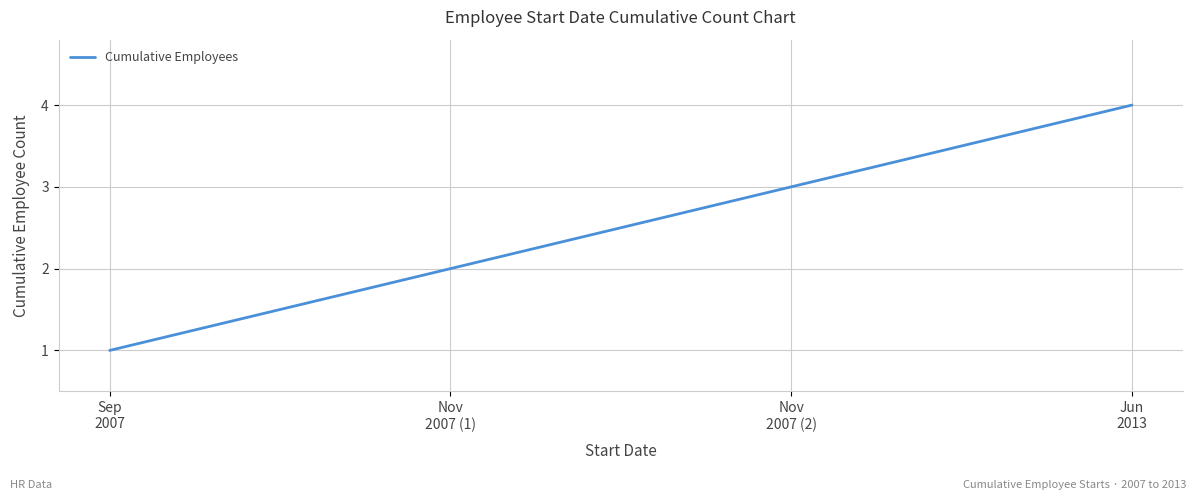

Rank the categories by value from lowest to highest.

Sep
2007, Nov
2007 (1), Nov
2007 (2), Jun
2013